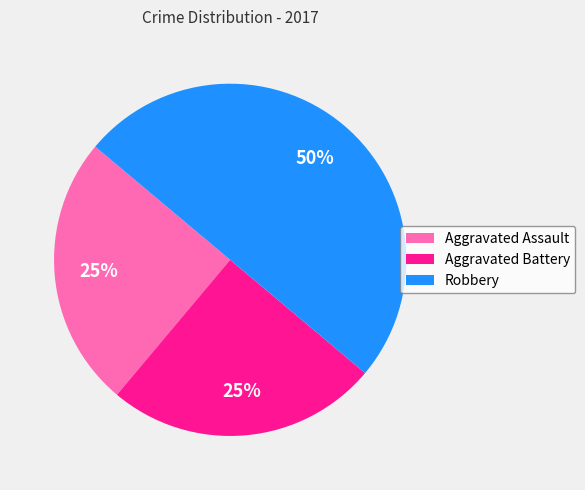

How many slices are in this pie chart?

3